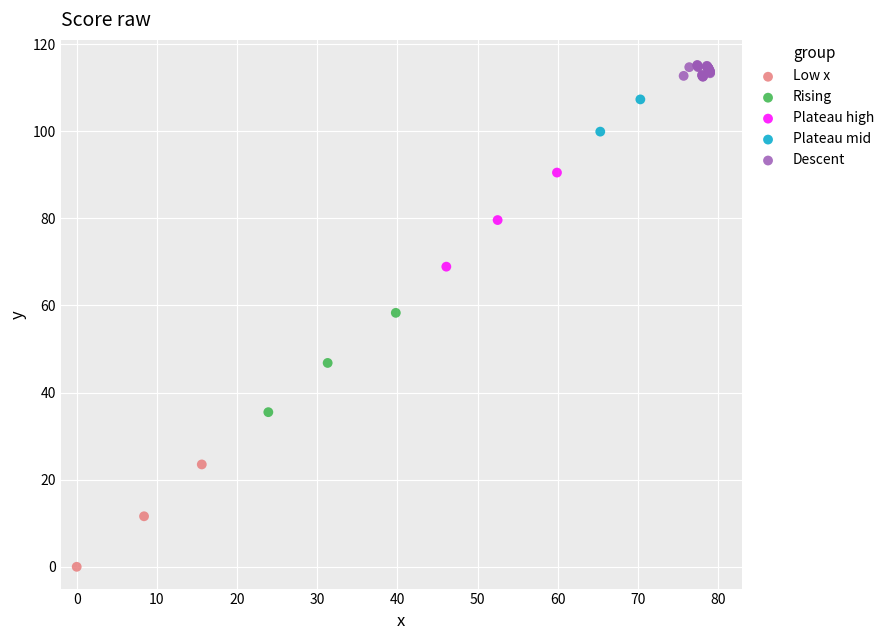

Which series has the widest spread of Y values?

Low x